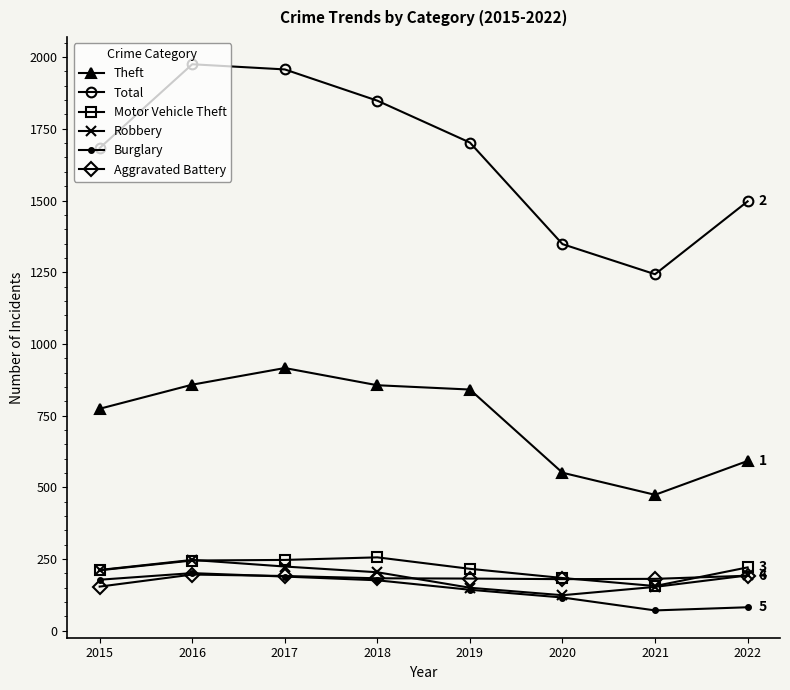

What is the approximate value of Robbery at 2016, to the nearest 10?

250